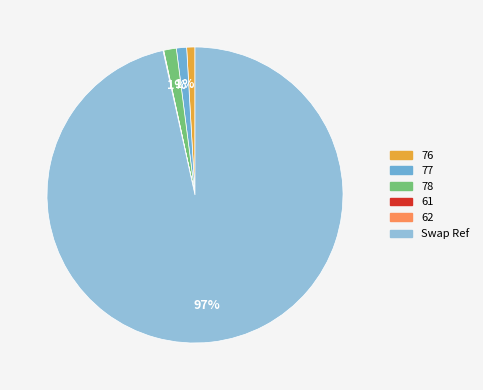

True or false: 77 accounts for 8% of the total.

False